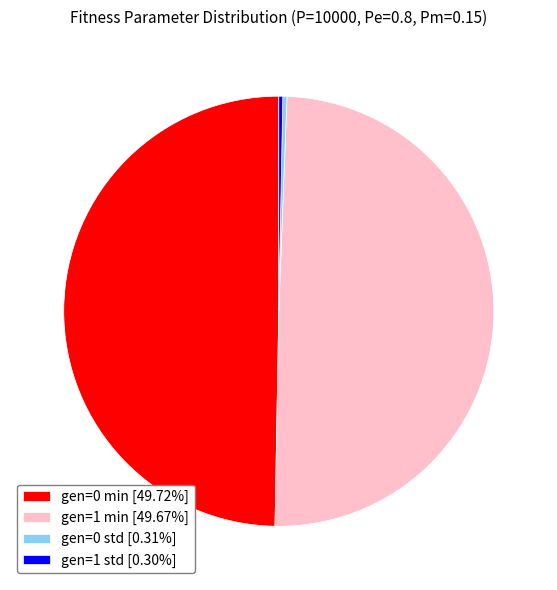

Do gen=1 std [0.30%] and gen=0 std [0.31%] together represent more than half of the pie?

No